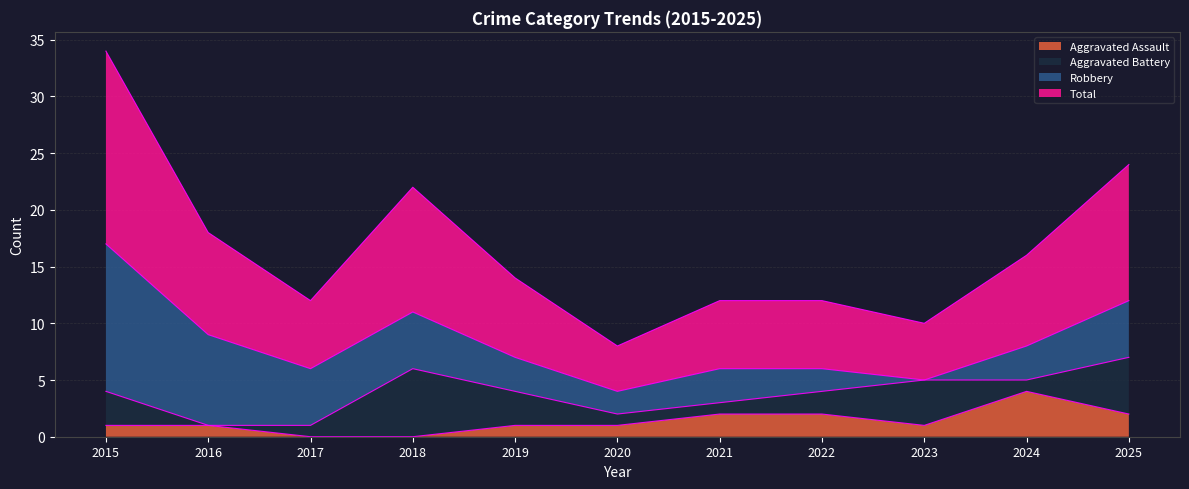

What is the difference between the maximum and minimum values in the Total series?

13